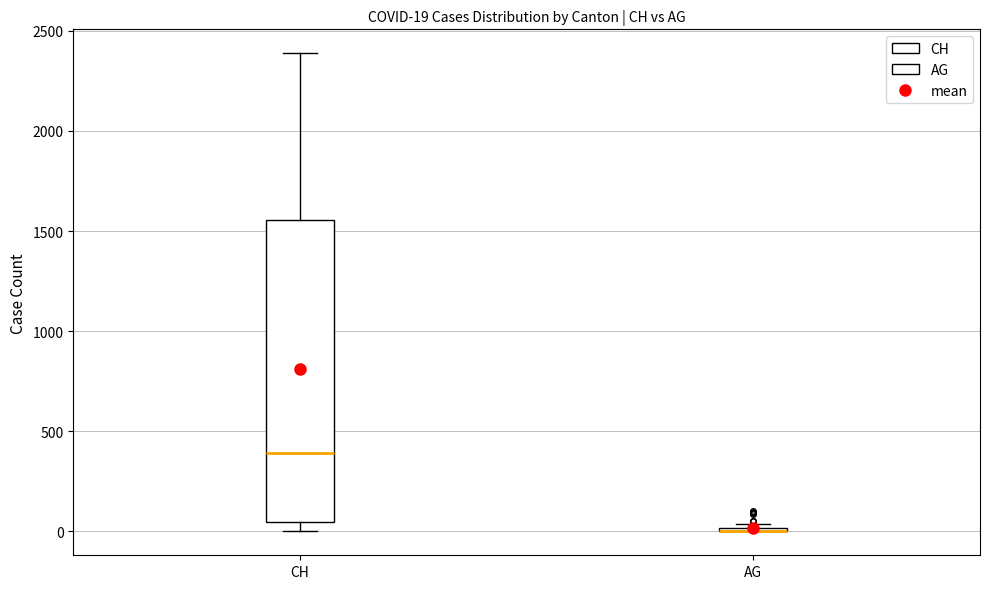

Comparing the boxes themselves (not the whiskers), which one is the tallest?

CH